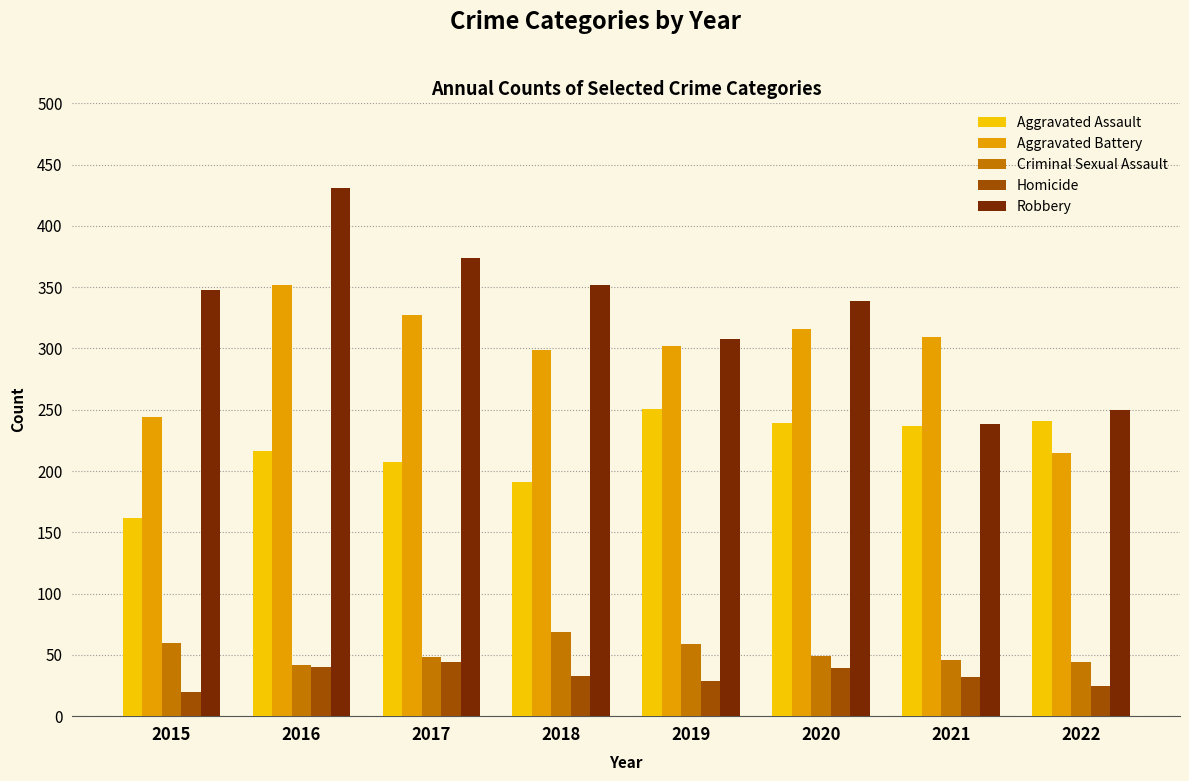

What is the smallest value displayed?

20